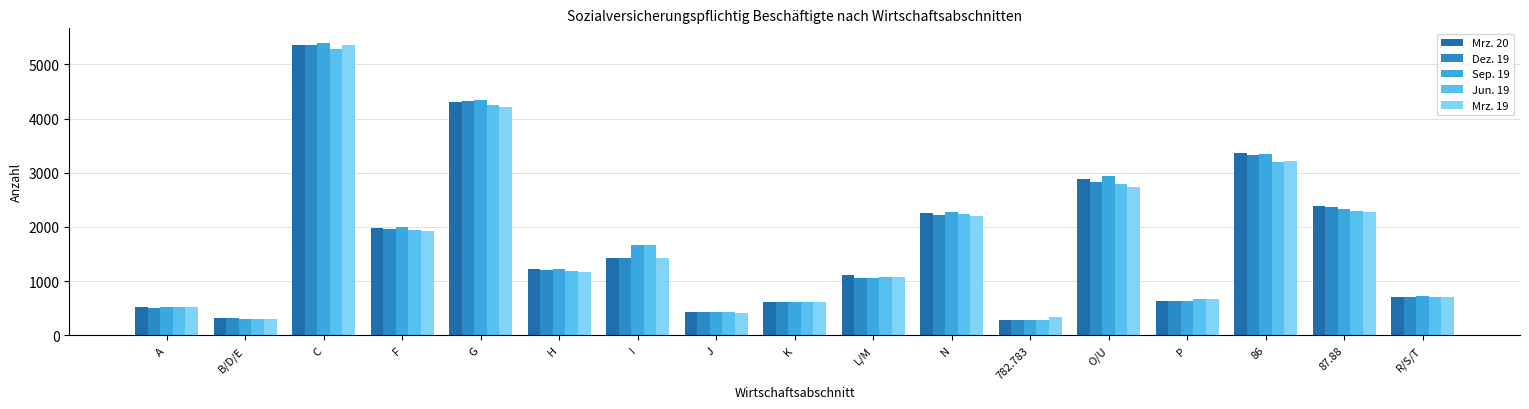

At which category is the sum across all series the highest?

C